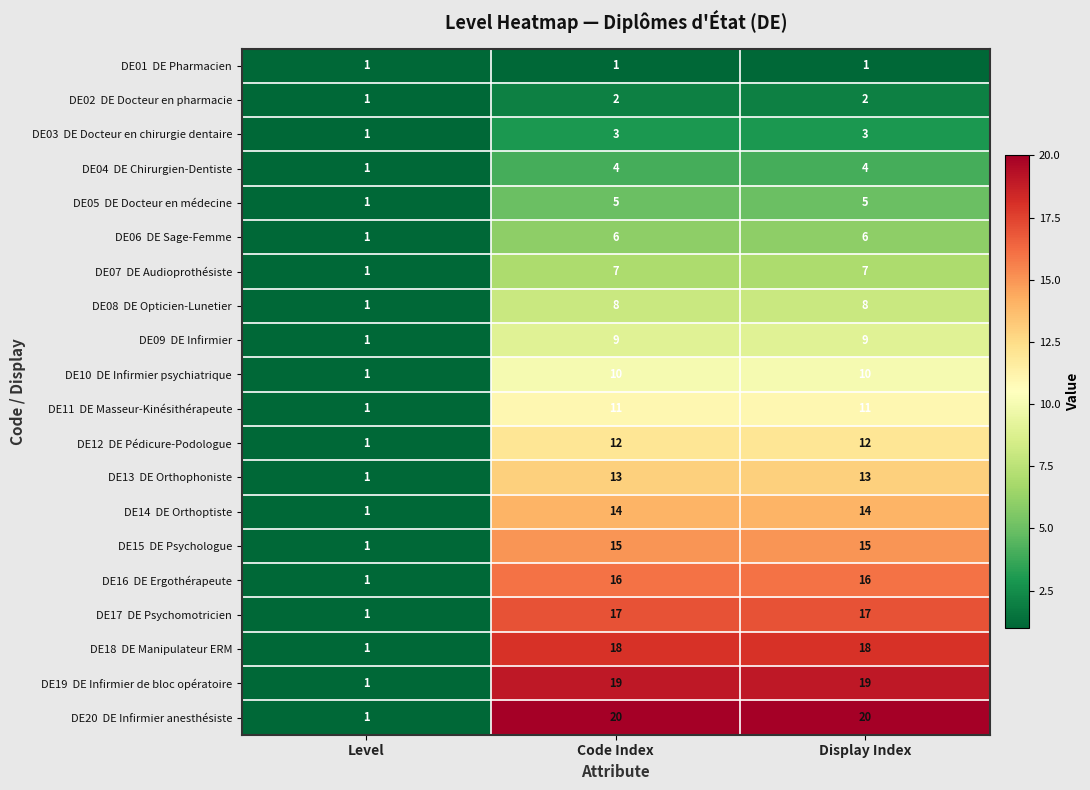

What is the difference between the highest and lowest values at Code Index?

19